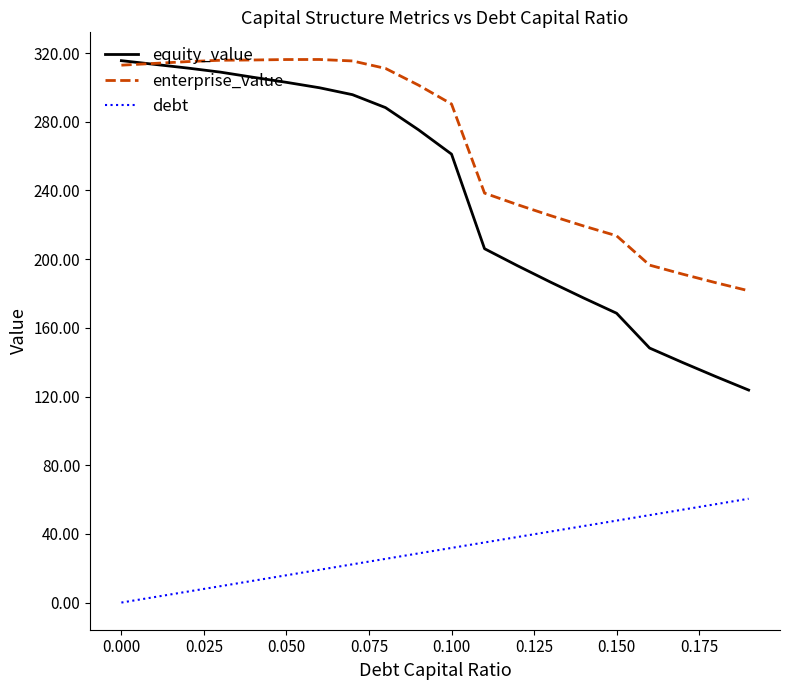

Which series has the largest total across all categories?

enterprise_value